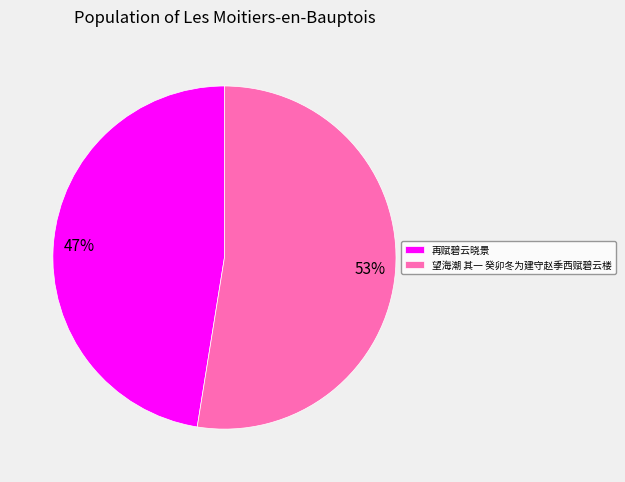

How many segments does this pie chart have?

2